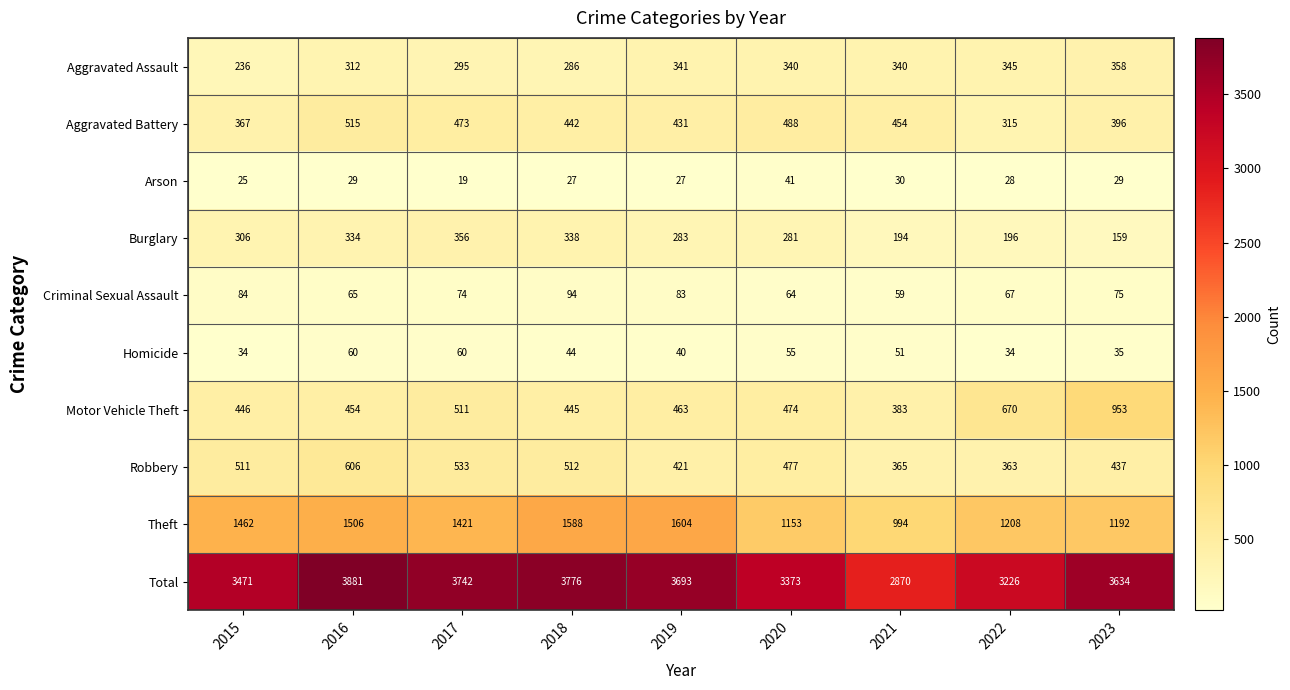

The value of Criminal Sexual Assault at 2015 is 54. True or false?

False